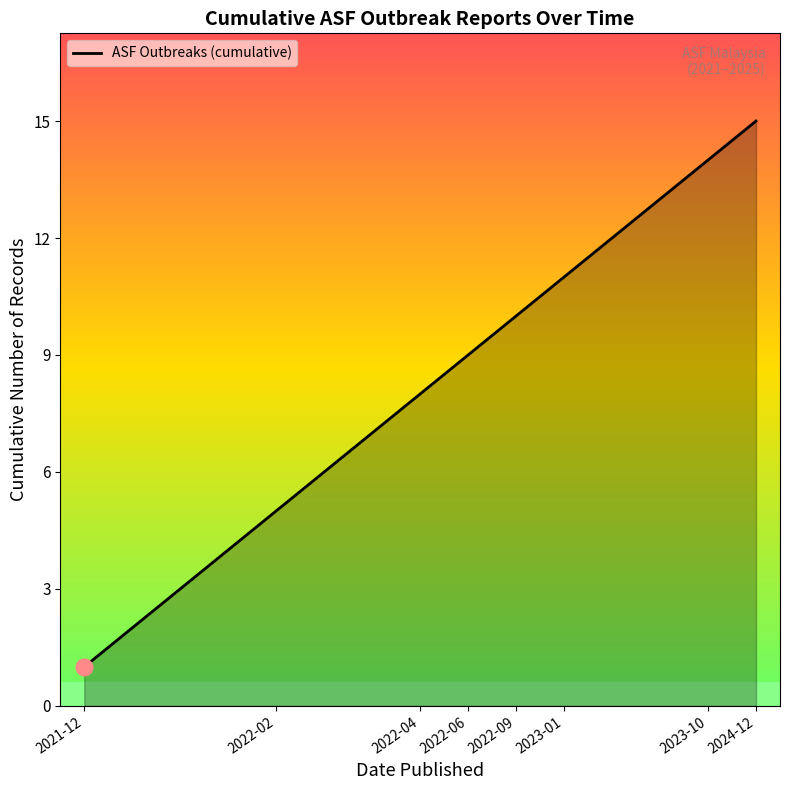

True or false: there are more than 1 points higher than both neighbors.

False